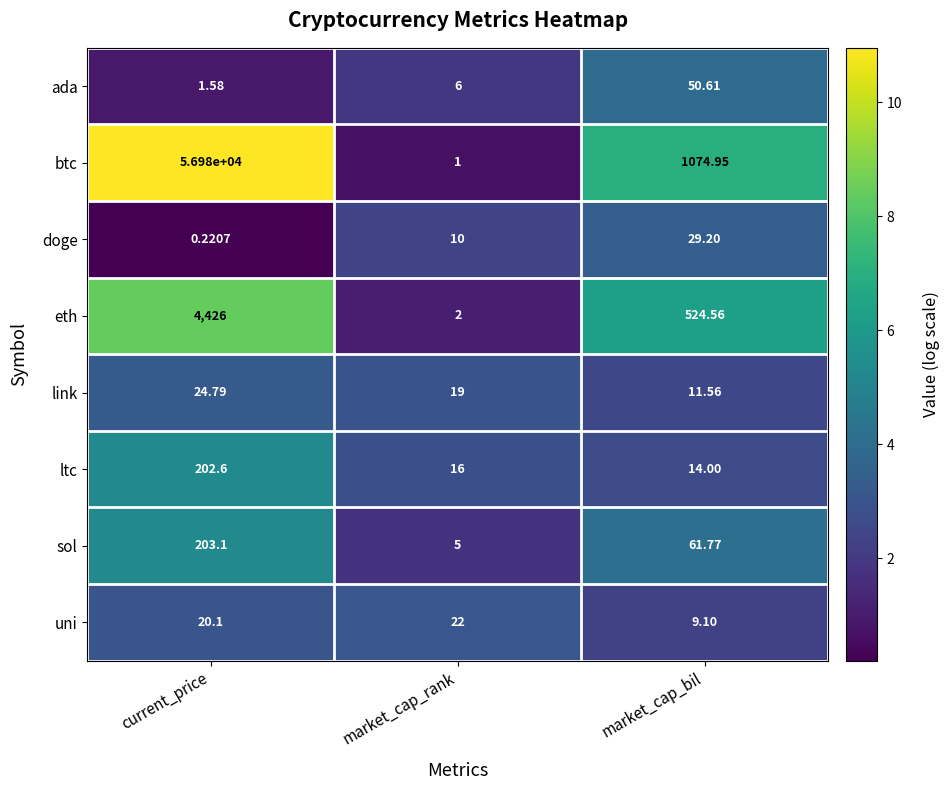

At which category does the chart reach its minimum across all series?

current_price